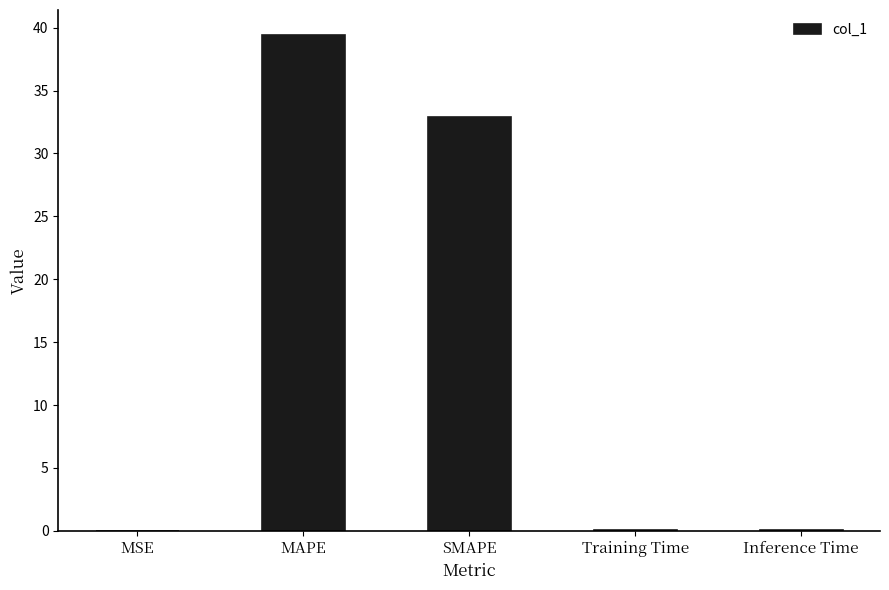

How many data points does each series have?

5